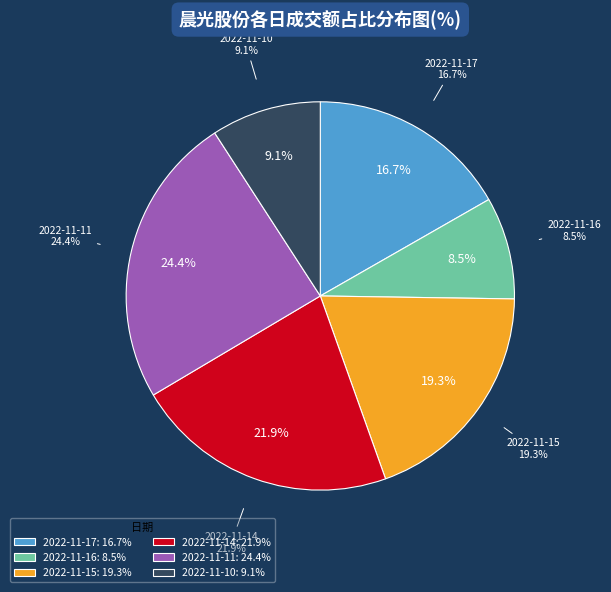

Is it true that 2022-11-15 is 19% of the pie?

True